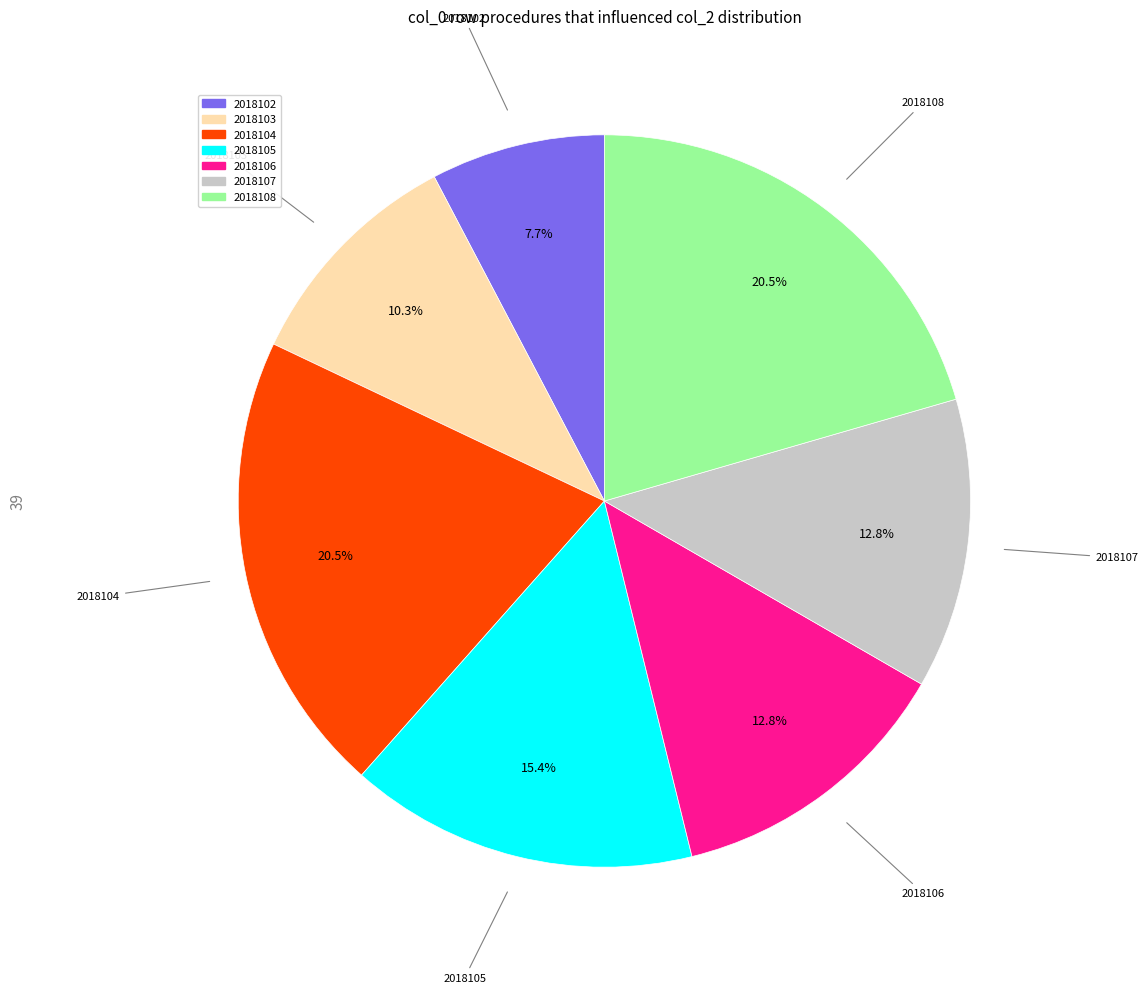

What is the ratio of the value at 2018108 to the value at 2018103?

2.0